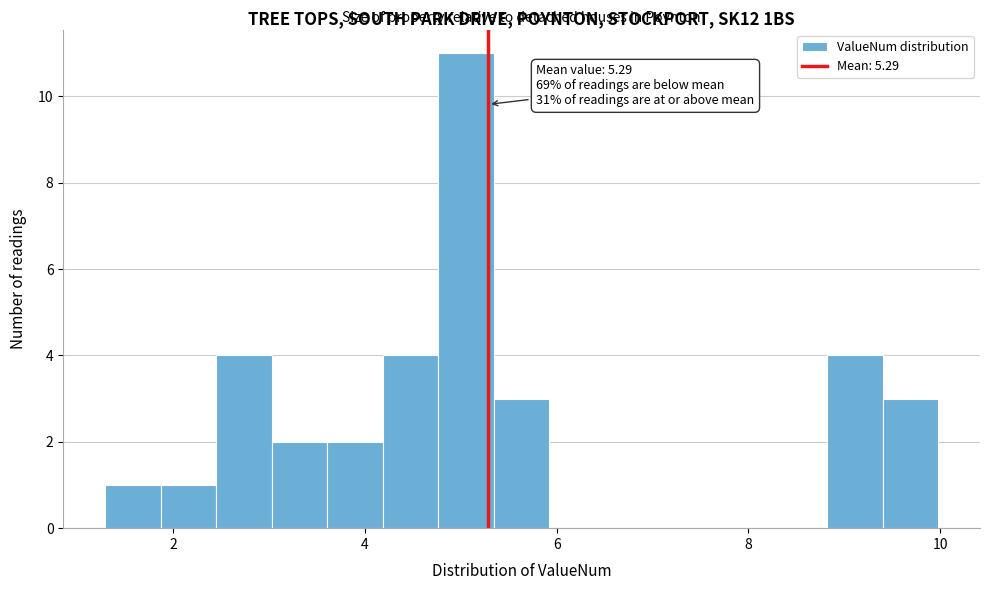

Read against the x-axis, roughly where is the centre of the tallest bar?

5.0